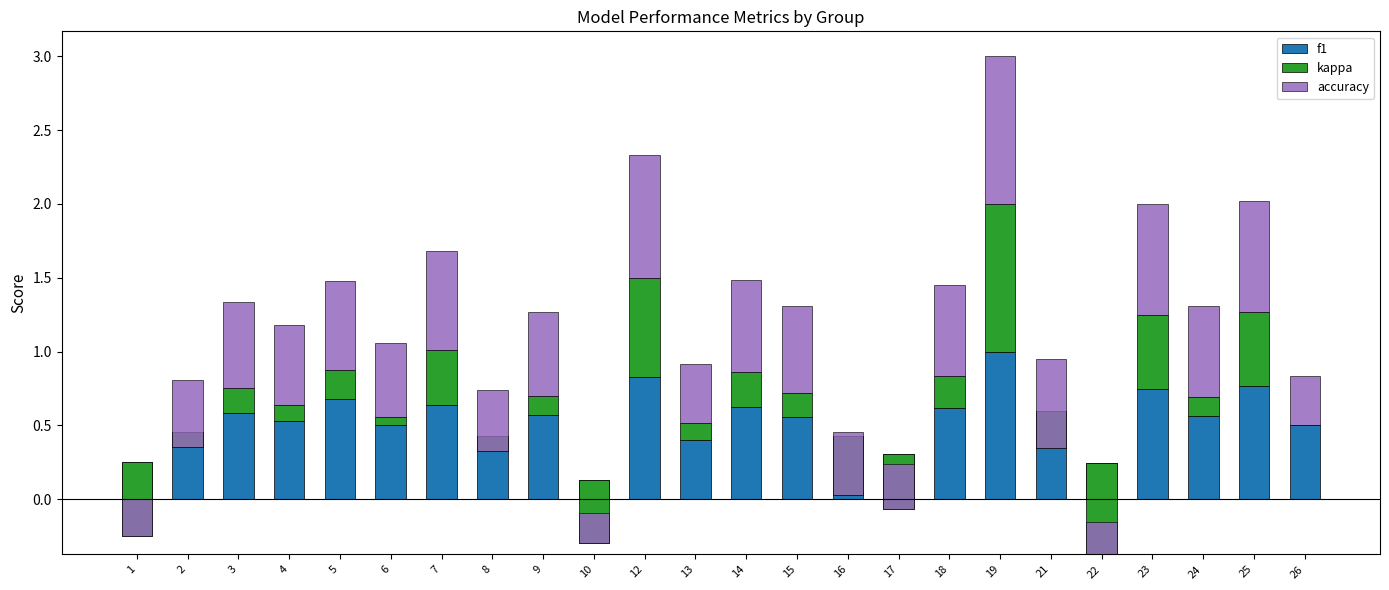

How many bars are there in total?

72